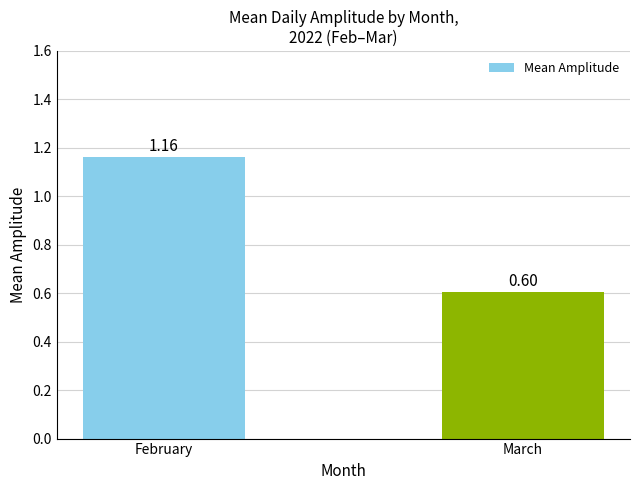

Approximately how many times larger is the value at March compared to February?

0.5